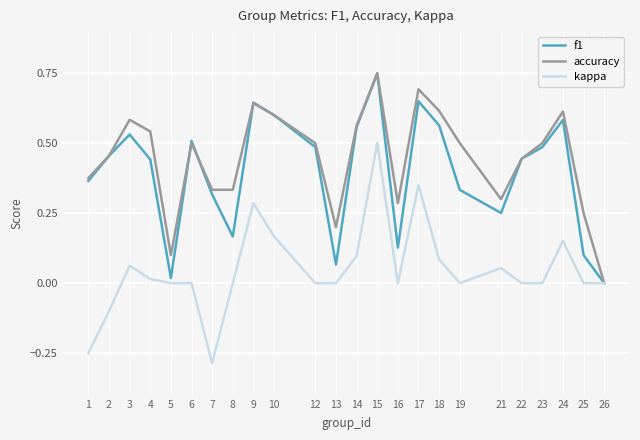

True or false: kappa has a value of 0.1 at 21.

True